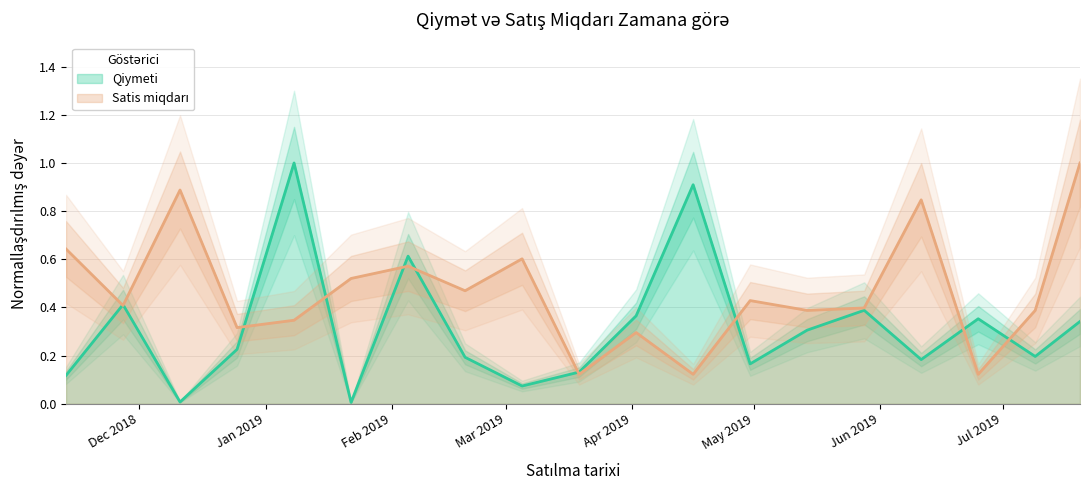

Which series has the largest total across all categories?

Satis miqdarı